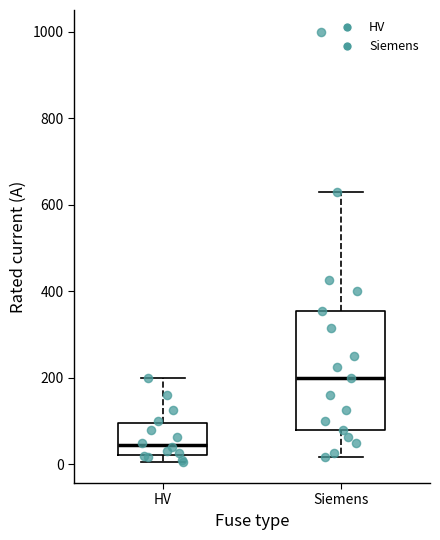

Reading left to right, read every box against the y-axis: the position of its median line, the range the box covers, and the ends of its whiskers. The values are not printed on the chart, so give them approximately, as read against the axis.

HV: median 40, box 20 to 100, whiskers 0 to 200
Siemens: median 200, box 80 to 360, whiskers 20 to 640